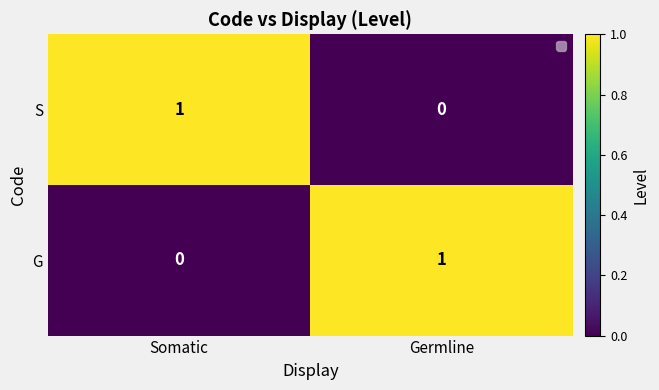

Reading right to left, transcribe all the data shown in this chart.

S: 0	1
G: 1	0